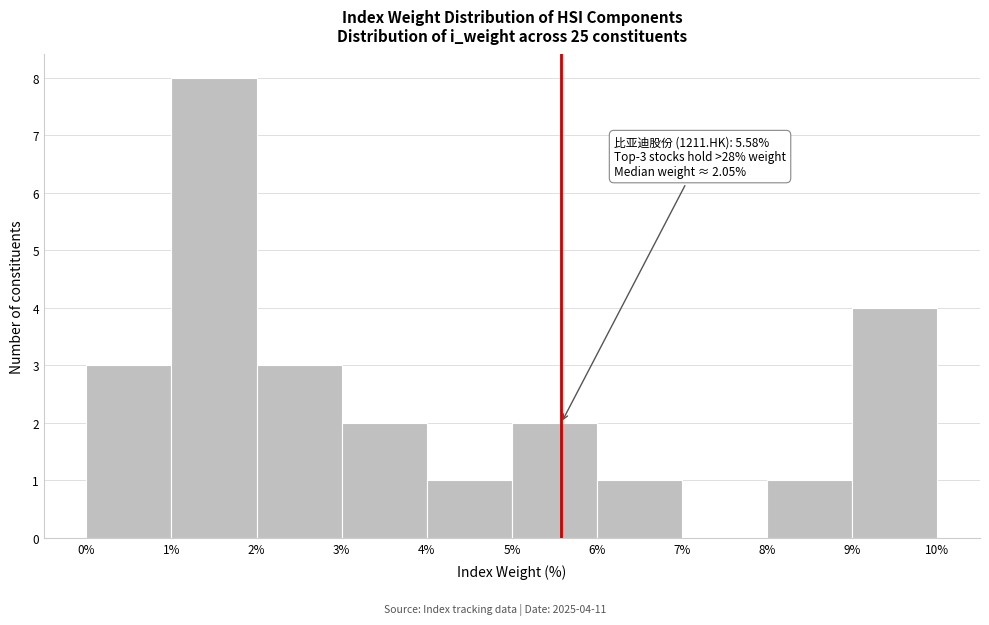

Which range on the x-axis has the tallest bar?

1% to 2%